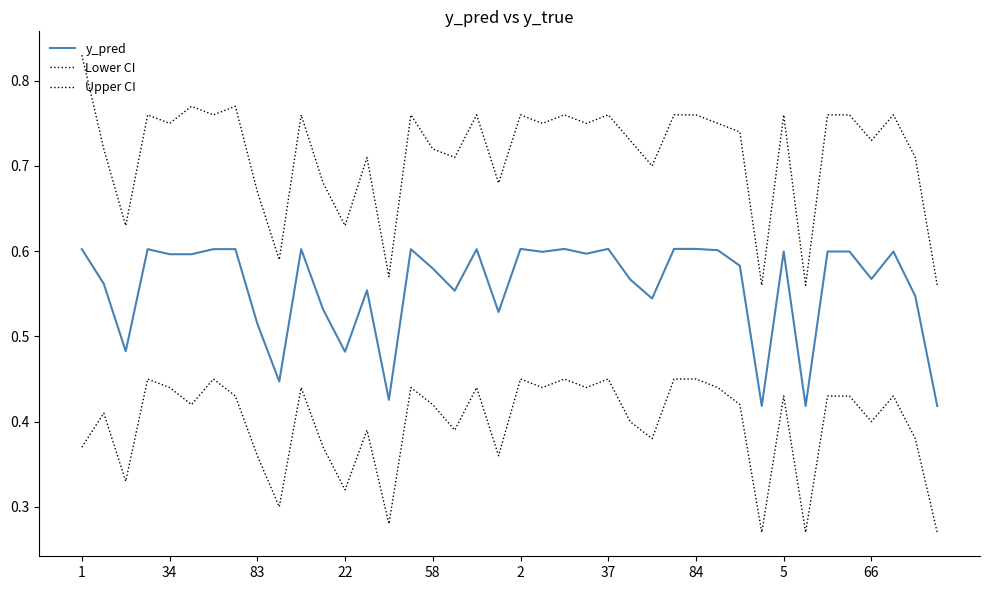

How many Lower CI values are between 0 and 1?

40